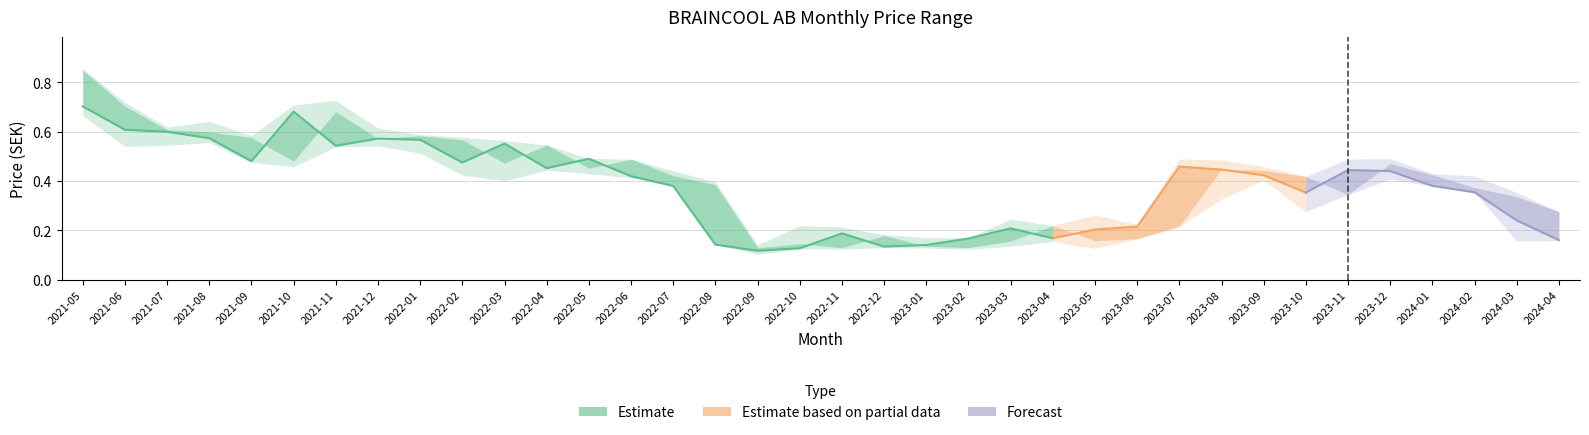

Reading left to right, list all the values displayed in this chart.

Opening Price: 0.8	0.7	0.6	0.6	0.6	0.5	0.7	0.6	0.6	0.6	0.5	0.5	0.5	0.5	0.4	0.4	0.1	0.1	0.1	0.2	0.1	0.1	0.2	0.2	0.2	0.2	0.2	0.4	0.4	0.4	0.3	0.5	0.4	0.4	0.3	0.3
Closing Price: 0.7	0.6	0.6	0.6	0.5	0.7	0.5	0.6	0.6	0.5	0.6	0.5	0.5	0.4	0.4	0.1	0.1	0.1	0.2	0.1	0.1	0.2	0.2	0.2	0.2	0.2	0.5	0.4	0.4	0.4	0.4	0.4	0.4	0.4	0.2	0.2
Highest Price: 0.9	0.7	0.6	0.6	0.6	0.7	0.7	0.6	0.6	0.6	0.6	0.5	0.5	0.5	0.4	0.4	0.1	0.2	0.2	0.2	0.2	0.2	0.2	0.2	0.3	0.2	0.5	0.5	0.5	0.4	0.5	0.5	0.4	0.4	0.4	0.3
Lowest Price: 0.7	0.5	0.5	0.6	0.5	0.5	0.5	0.5	0.5	0.4	0.4	0.4	0.4	0.4	0.4	0.1	0.1	0.1	0.1	0.1	0.1	0.1	0.1	0.2	0.1	0.2	0.2	0.3	0.4	0.3	0.3	0.4	0.4	0.4	0.2	0.2